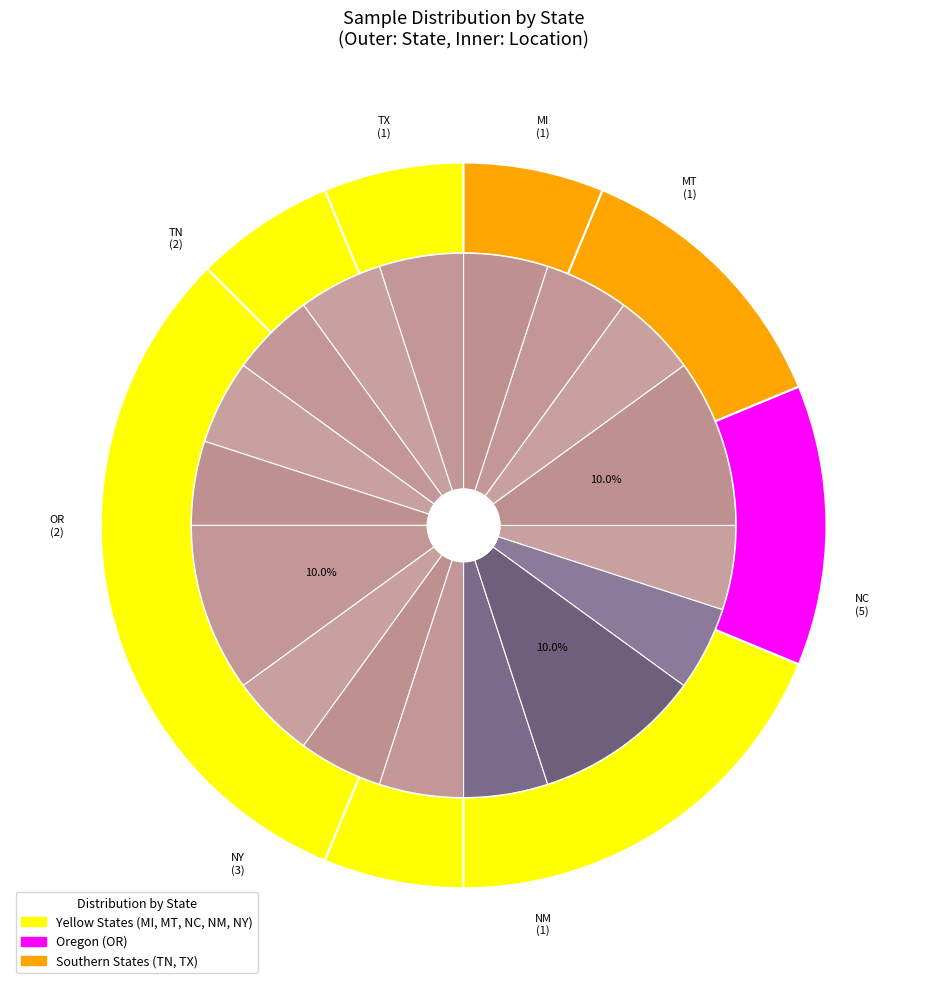

Is NC-Guilford the majority of the pie?

No